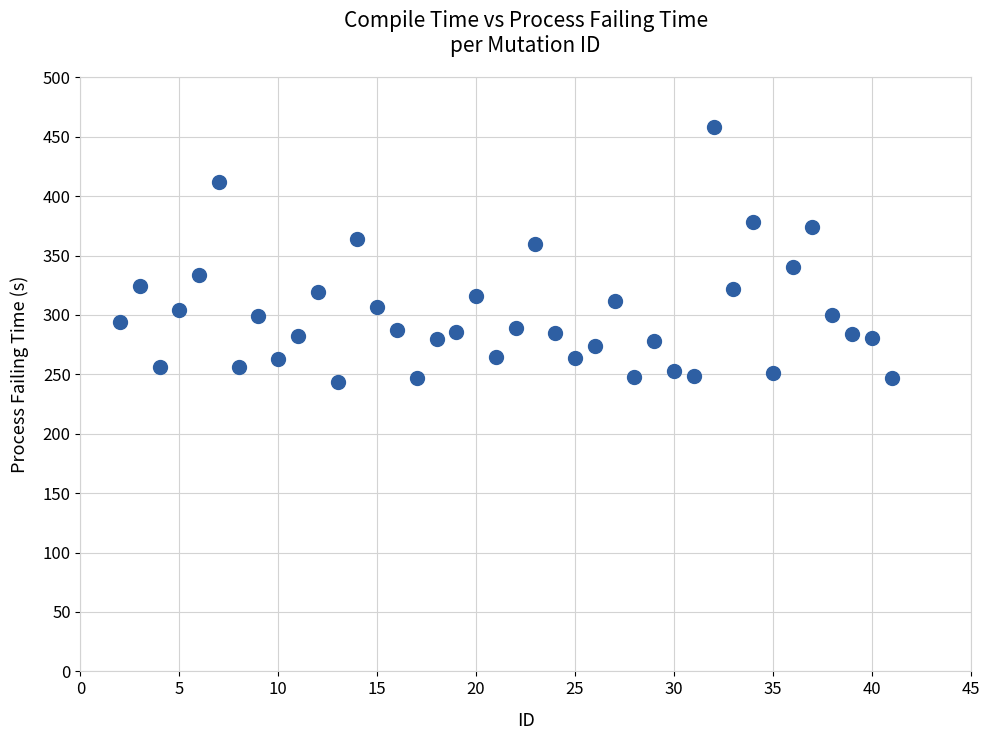

What is the range of X values (max minus min)?

39